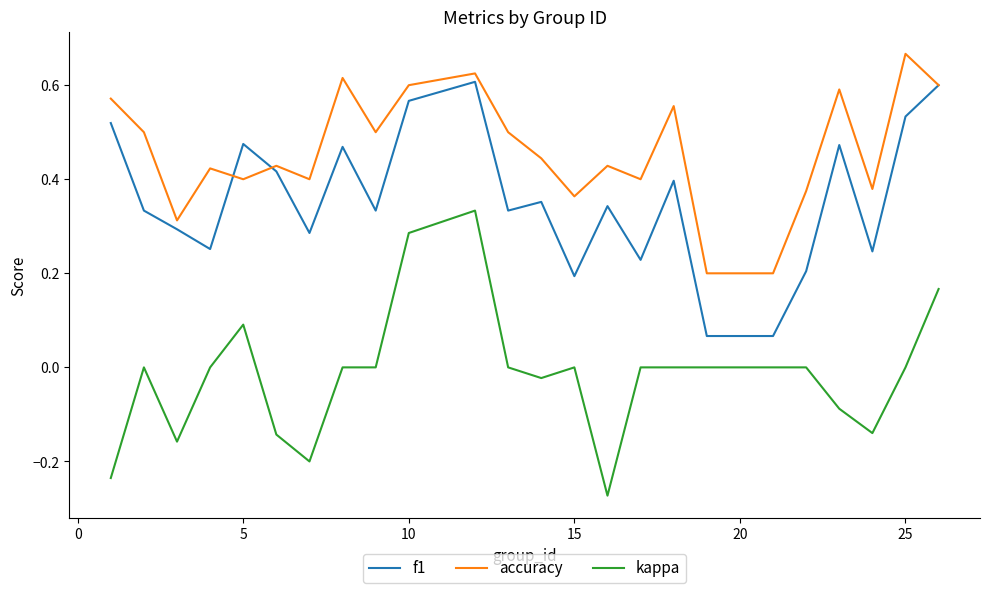

What is the sum of all f1 values?

8.6